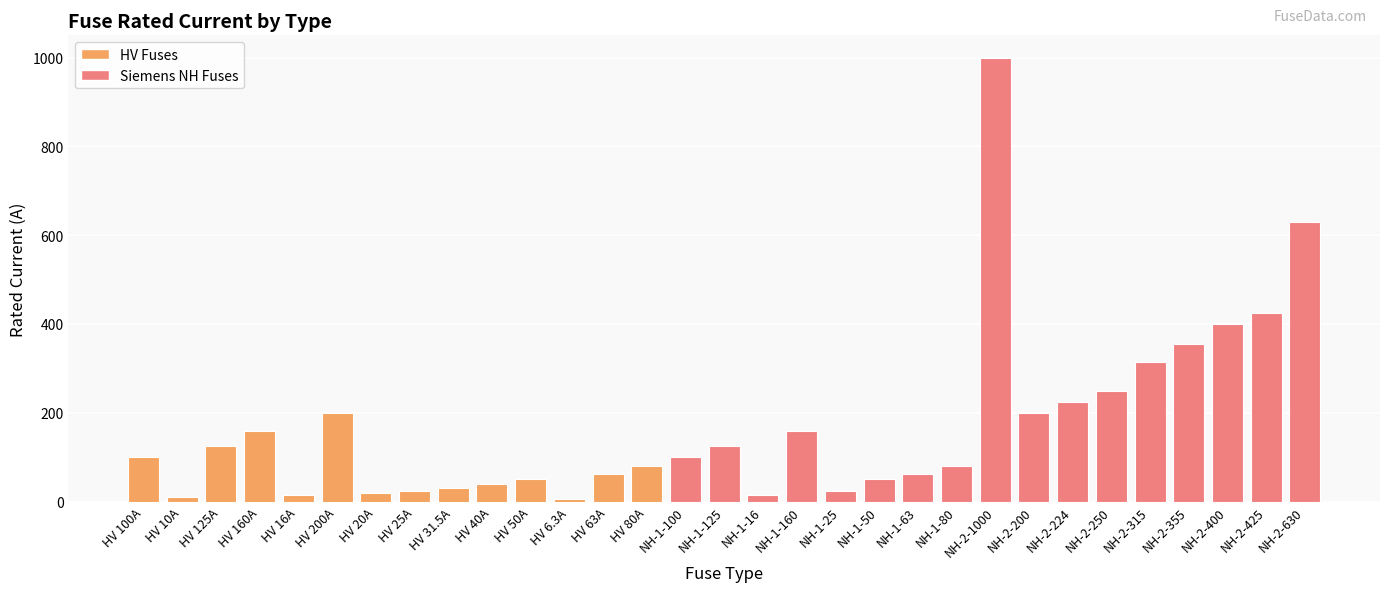

Which has a higher value, HV 100A or NH-2-224?

NH-2-224